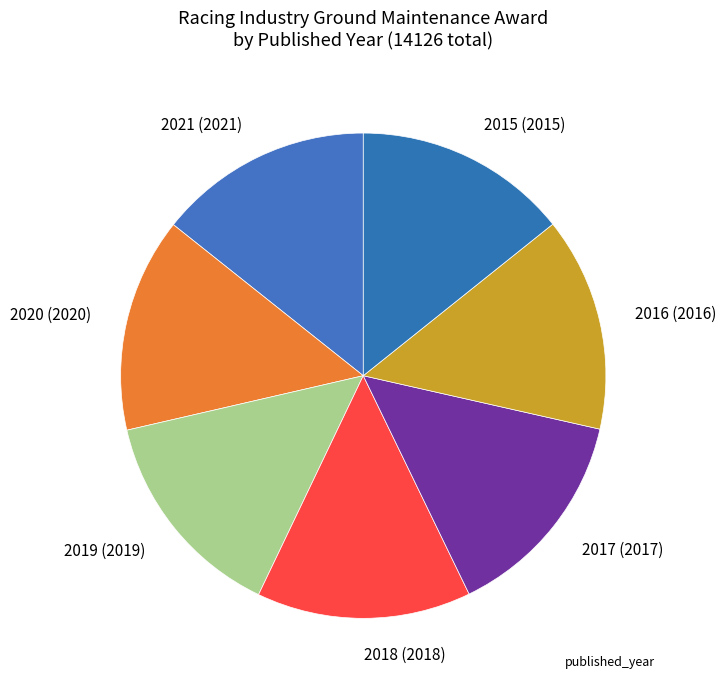

Do 2017 (2017) and 2020 (2020) together represent more than half of the pie?

No